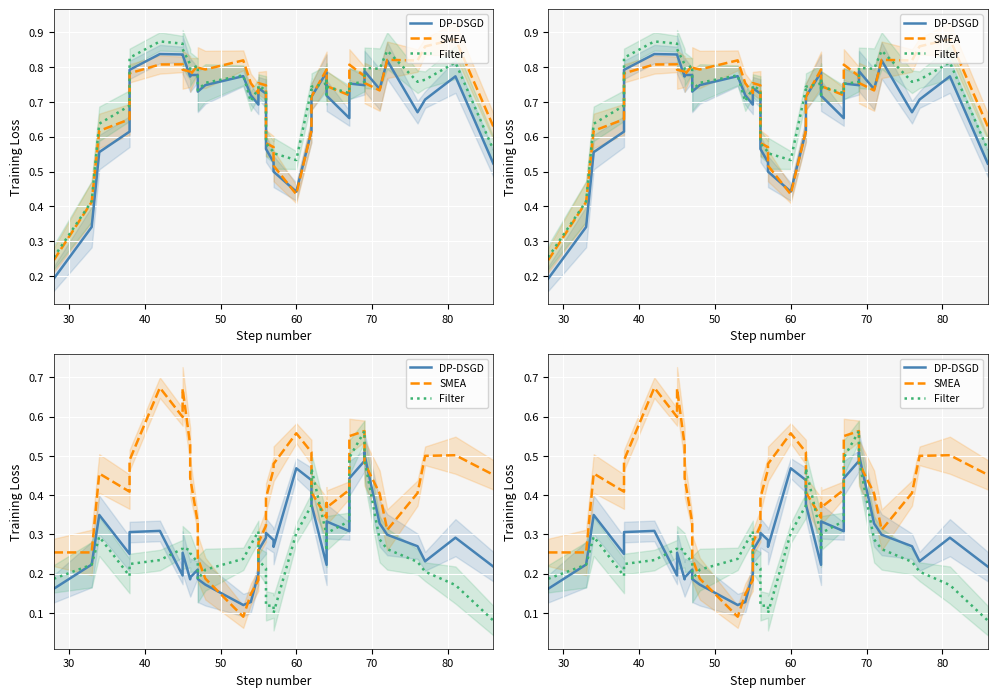

Where is the first local maximum for SMEA?

40